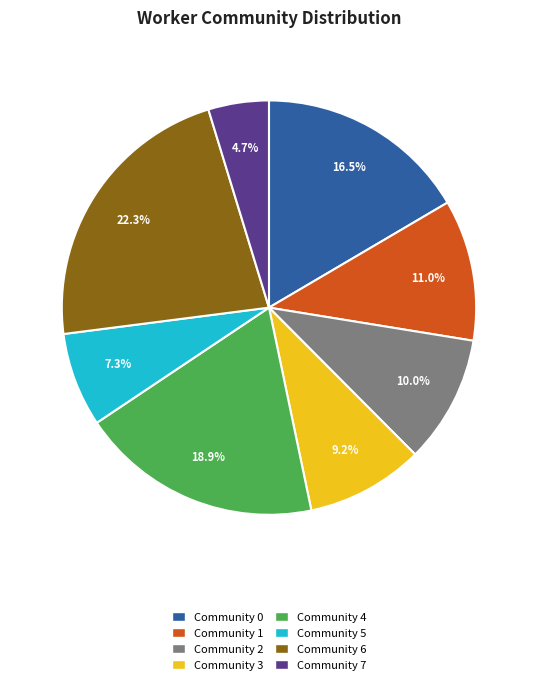

Which has a higher value, Community 5 or Community 3?

Community 3